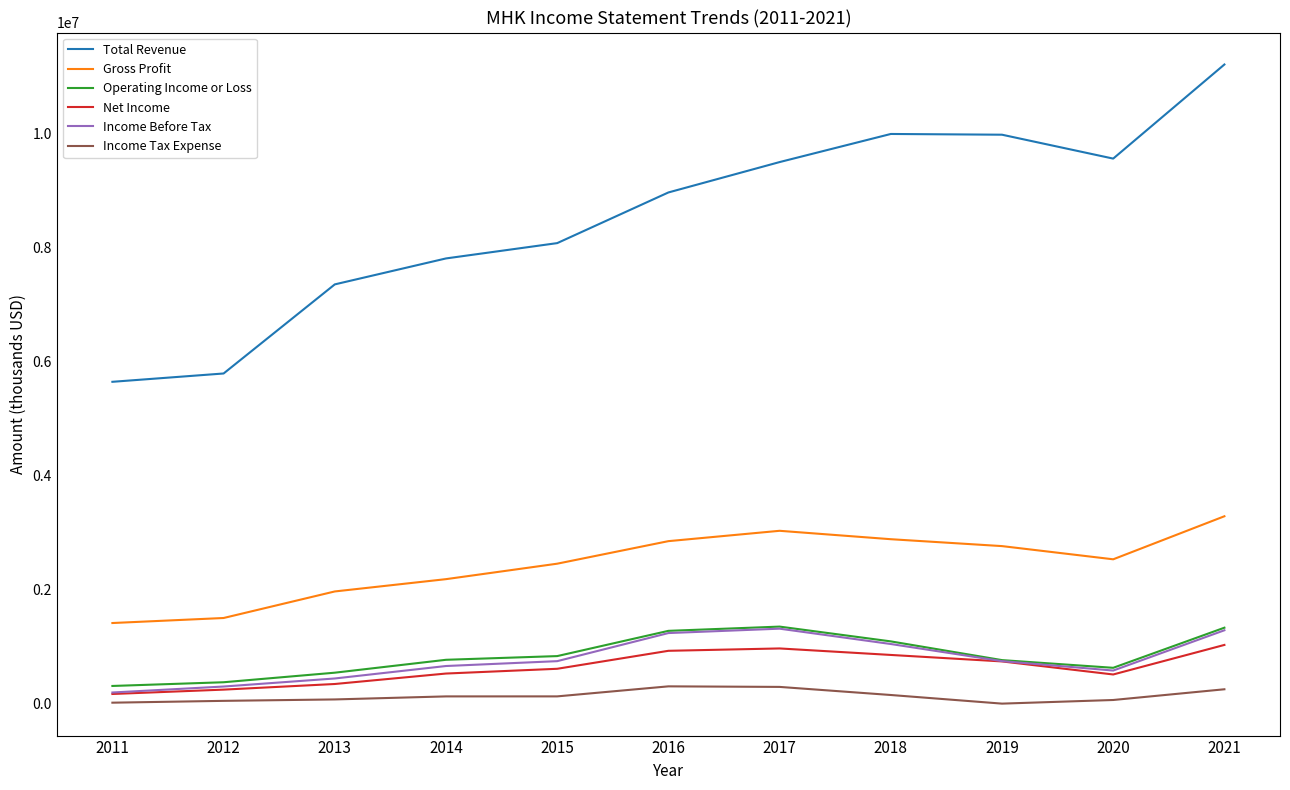

The value of Total Revenue at 2011 is 5642300. True or false?

True